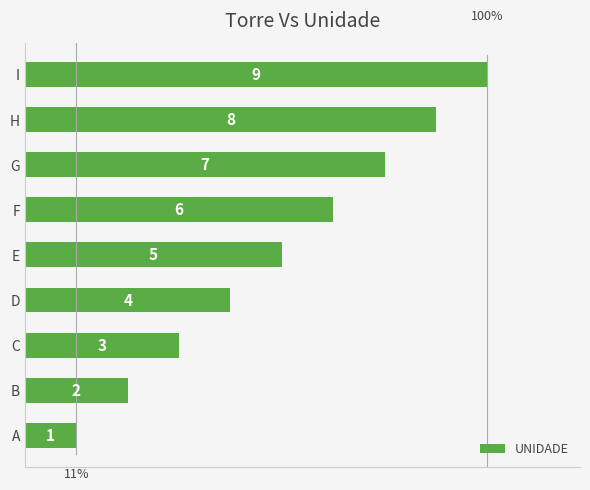

What is the ratio of the value at H to the value at D?

2.0